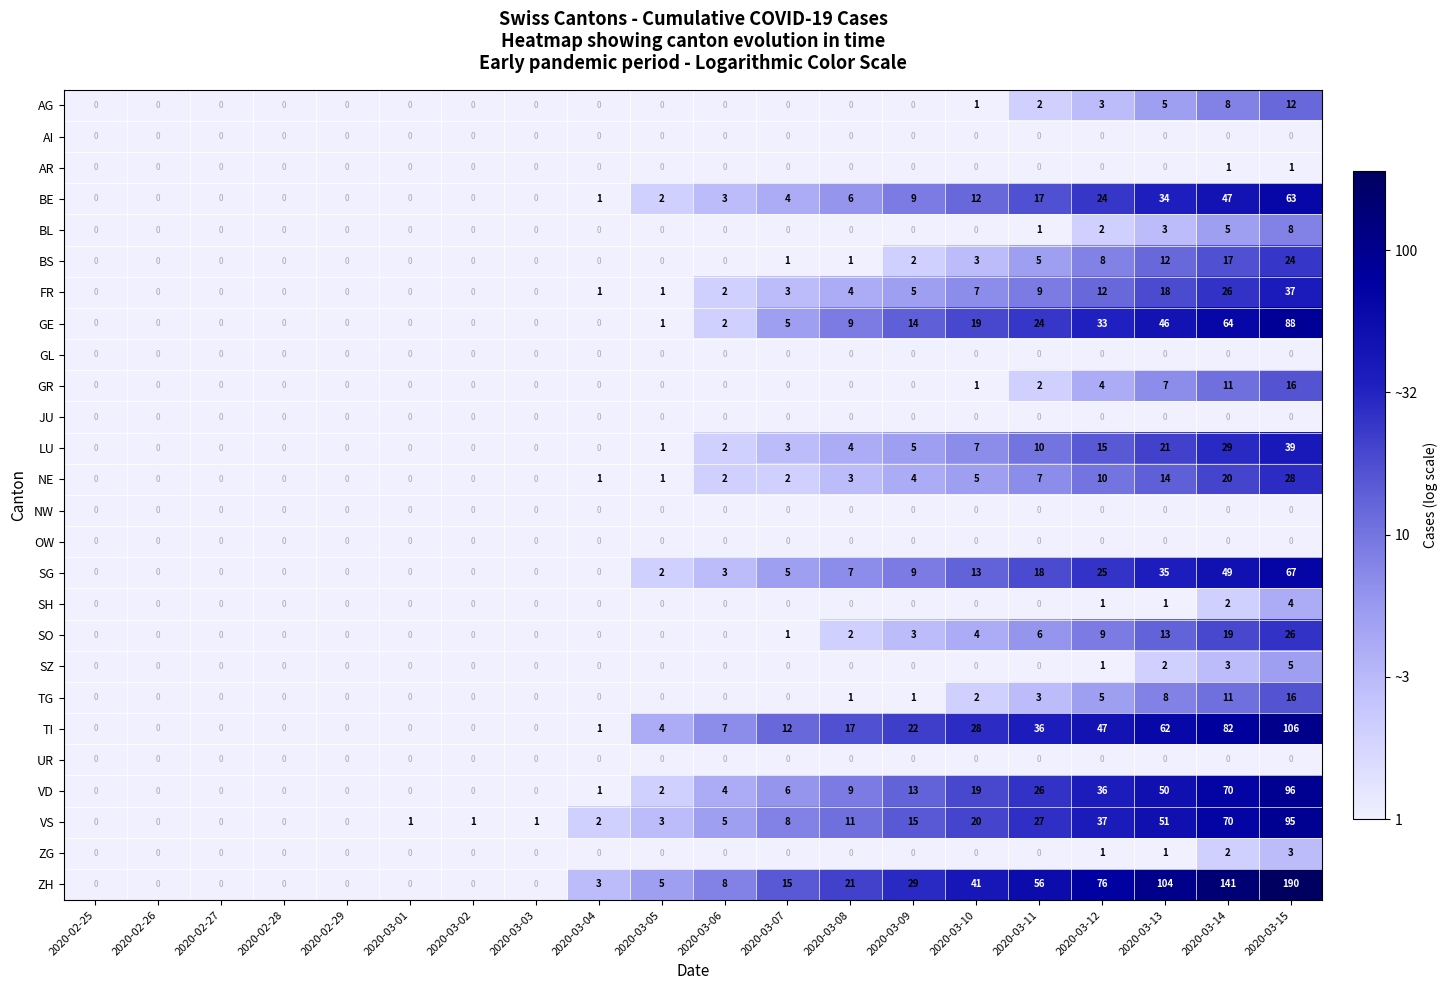

Which series has the largest total across all categories?

ZH